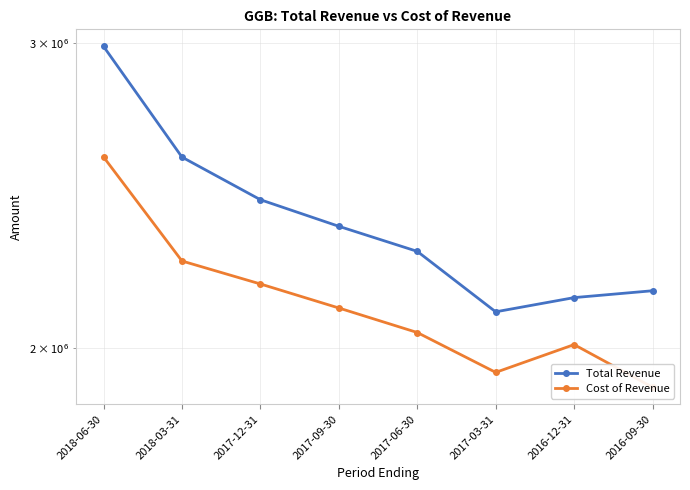

What is the lowest value of the Cost of Revenue series?

1898400